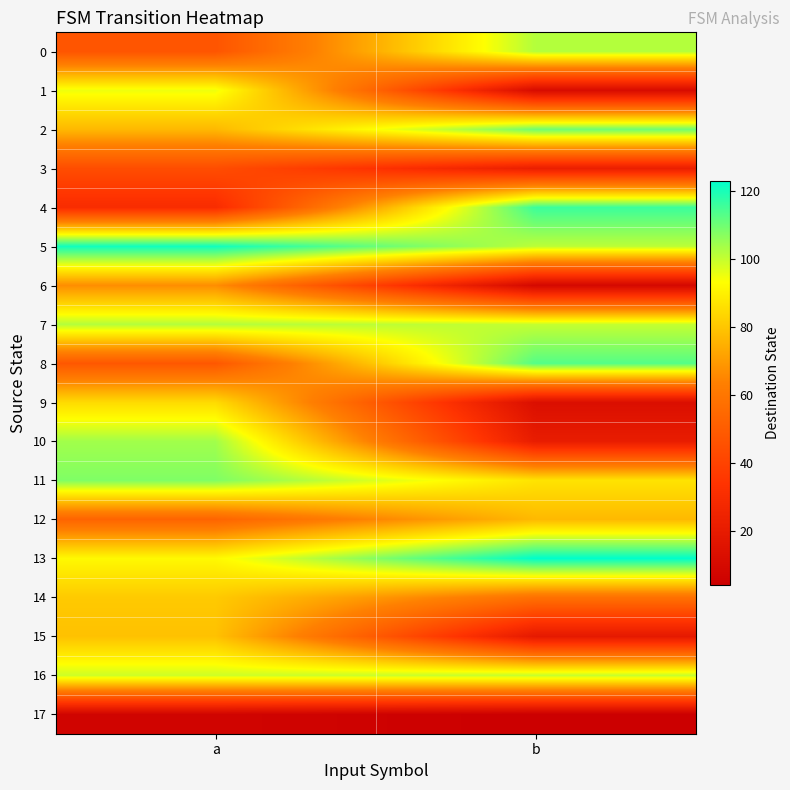

Reading left to right, transcribe all the data shown in this chart.

0: a=47	b=102
1: a=95	b=11
2: a=77	b=110
3: a=44	b=22
4: a=30	b=116
5: a=121	b=101
6: a=67	b=9
7: a=102	b=100
8: a=48	b=113
9: a=85	b=13
10: a=104	b=21
11: a=108	b=87
12: a=53	b=77
13: a=92	b=123
14: a=81	b=58
15: a=79	b=19
16: a=99	b=100
17: a=7	b=4